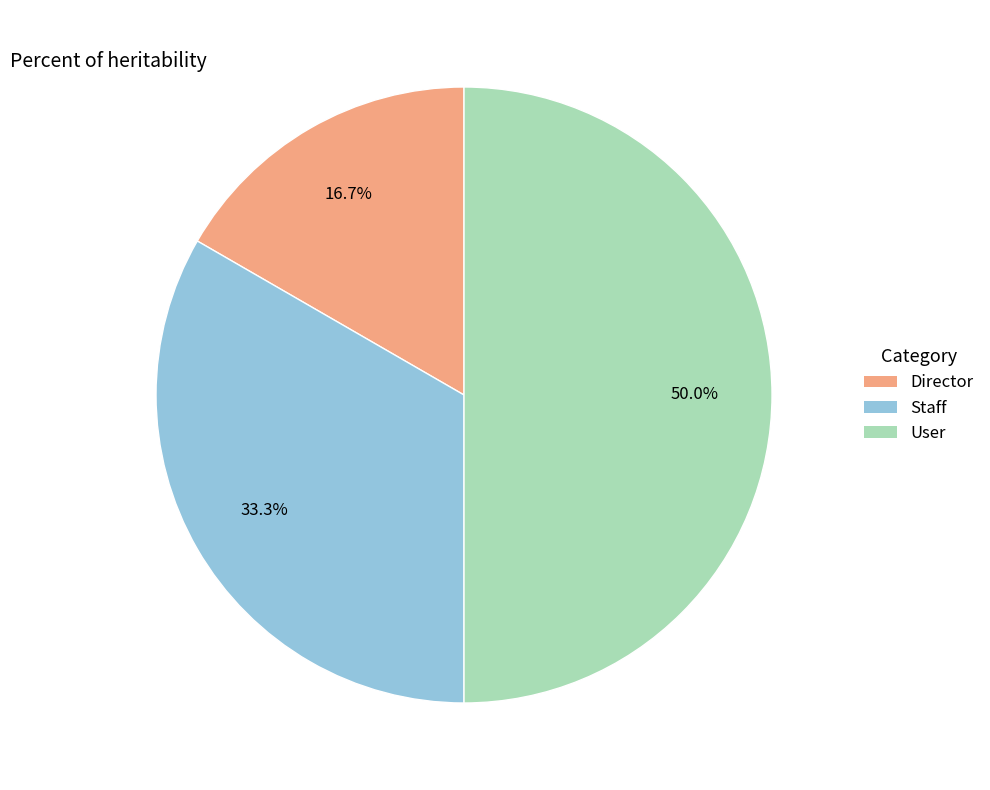

True or false: User accounts for 50% of the total.

True